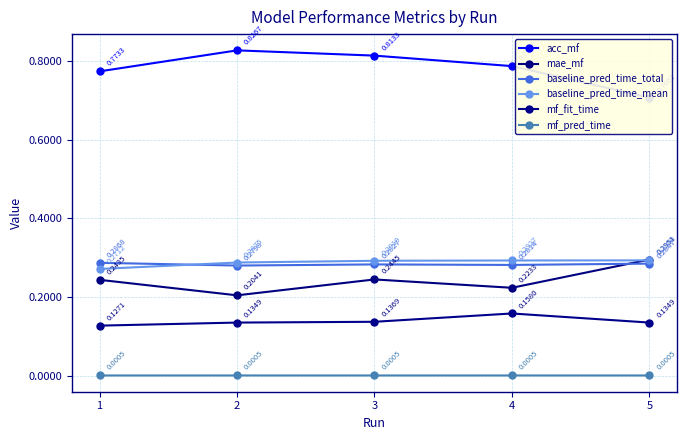

What is the spread (max minus min) of values at 5?

0.7